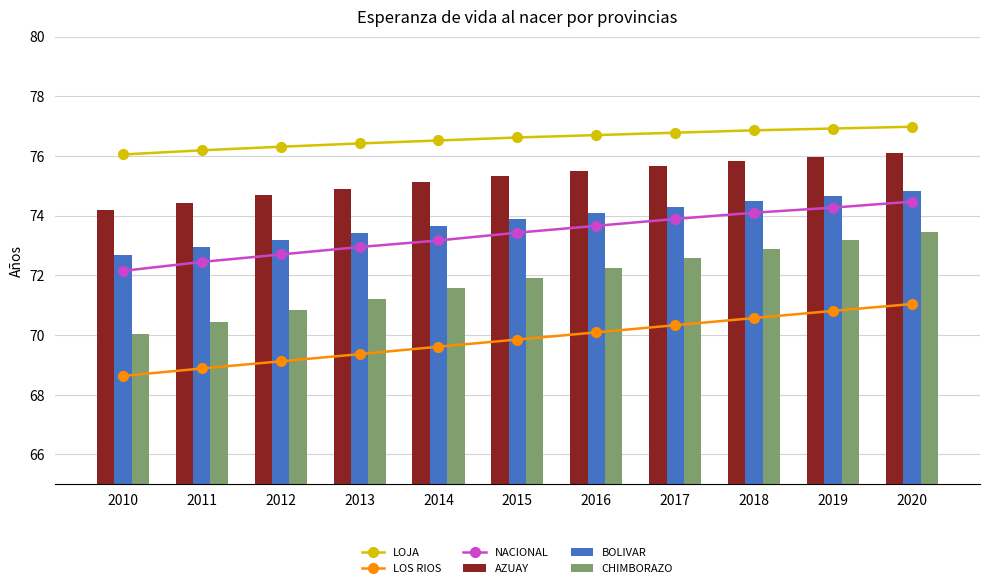

Count the number of data series in this chart.

6